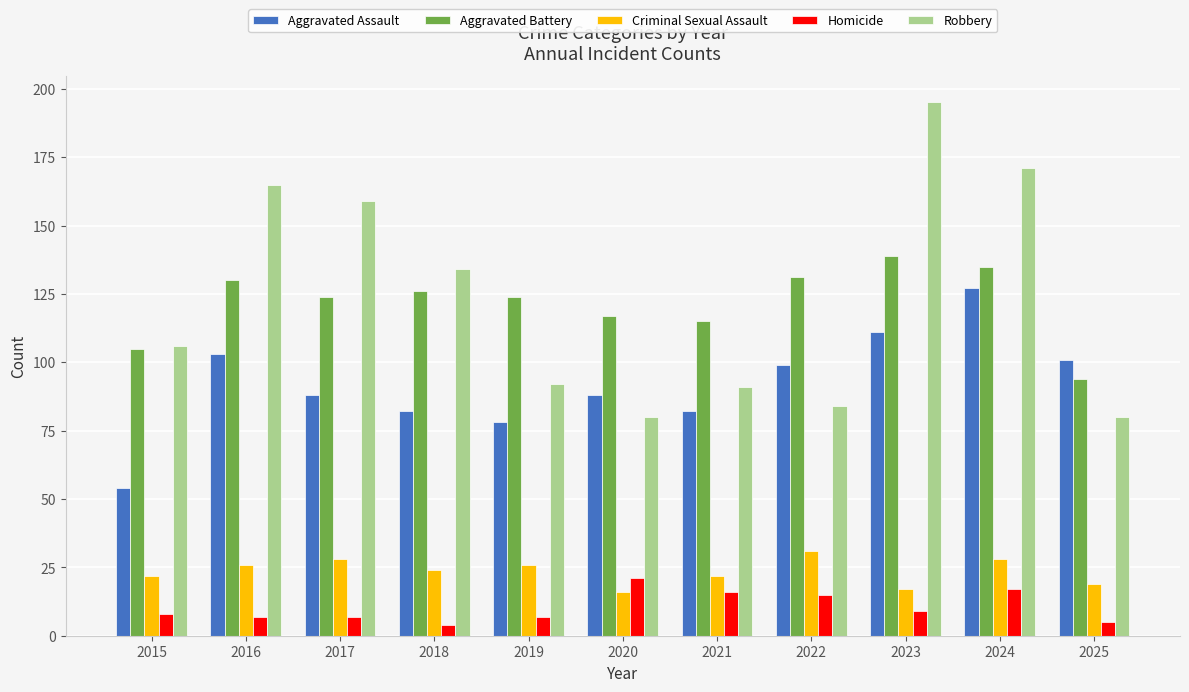

At how many categories does at least one series exceed 57?

11